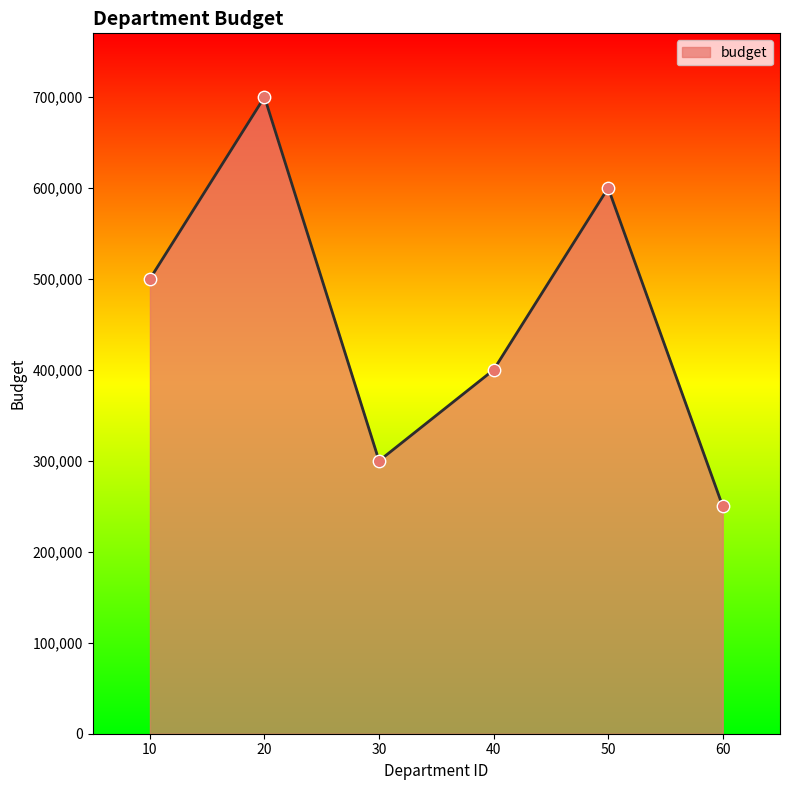

Between 20 and 50, which is larger?

20